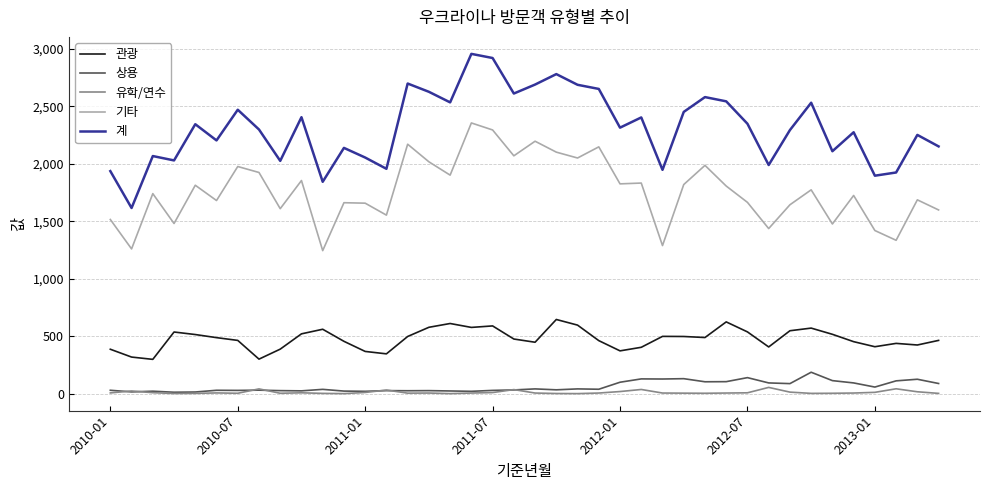

True or false: 관광 and 계 cross at least once.

False